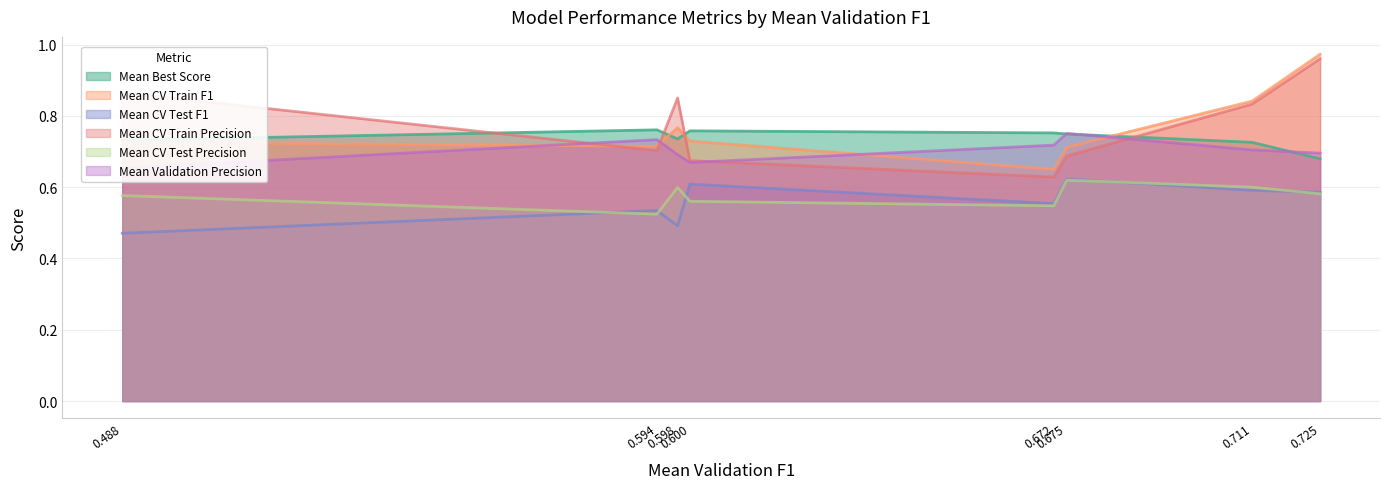

What is the lowest value of the Mean CV Train Precision series?

0.6